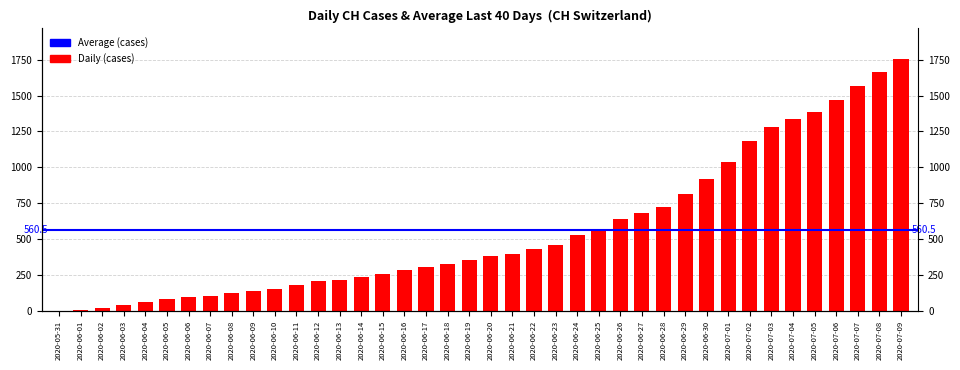

Reading right to left, list all the values displayed in this chart.

2020-07-09=1756	2020-07-08=1667	2020-07-07=1566	2020-07-06=1467	2020-07-05=1386	2020-07-04=1333	2020-07-03=1283	2020-07-02=1184	2020-07-01=1036	2020-06-30=918	2020-06-29=813	2020-06-28=721	2020-06-27=682	2020-06-26=639	2020-06-25=571	2020-06-24=528	2020-06-23=462	2020-06-22=431	2020-06-21=399	2020-06-20=385	2020-06-19=353	2020-06-18=325	2020-06-17=309	2020-06-16=285	2020-06-15=258	2020-06-14=234	2020-06-13=218	2020-06-12=206	2020-06-11=178	2020-06-10=154	2020-06-09=136	2020-06-08=125	2020-06-07=107	2020-06-06=100	2020-06-05=84	2020-06-04=62	2020-06-03=38	2020-06-02=20	2020-06-01=3	2020-05-31=0